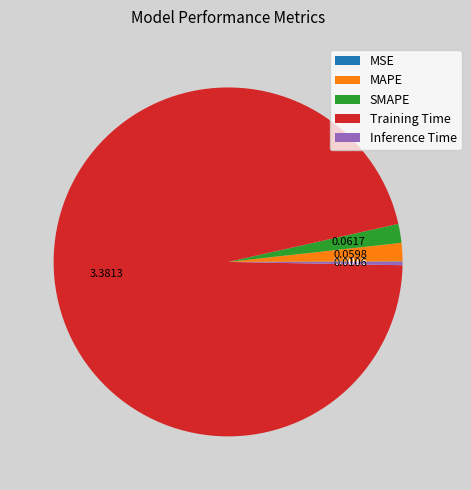

Combined, do Inference Time and Training Time account for over 50%?

Yes